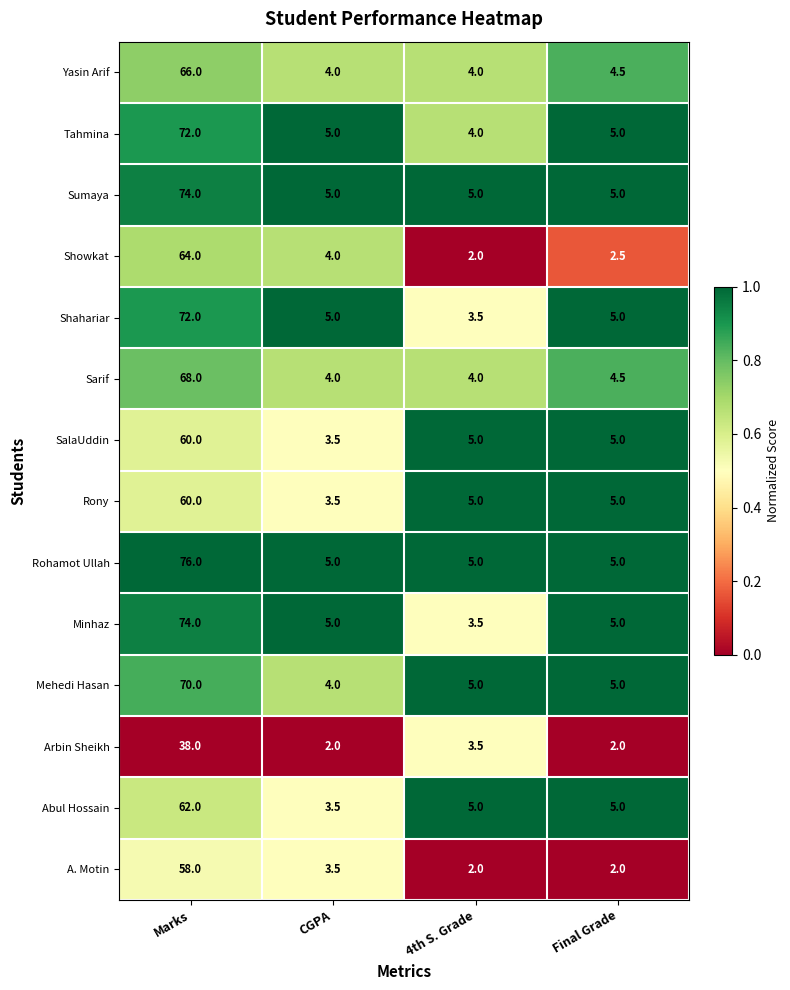

Which category has the highest value across all series?

Marks